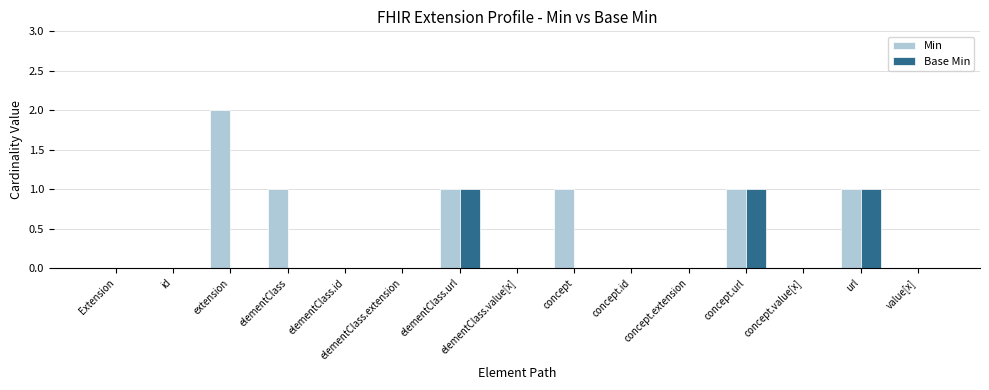

How many Min values are between 0 and 1?

14